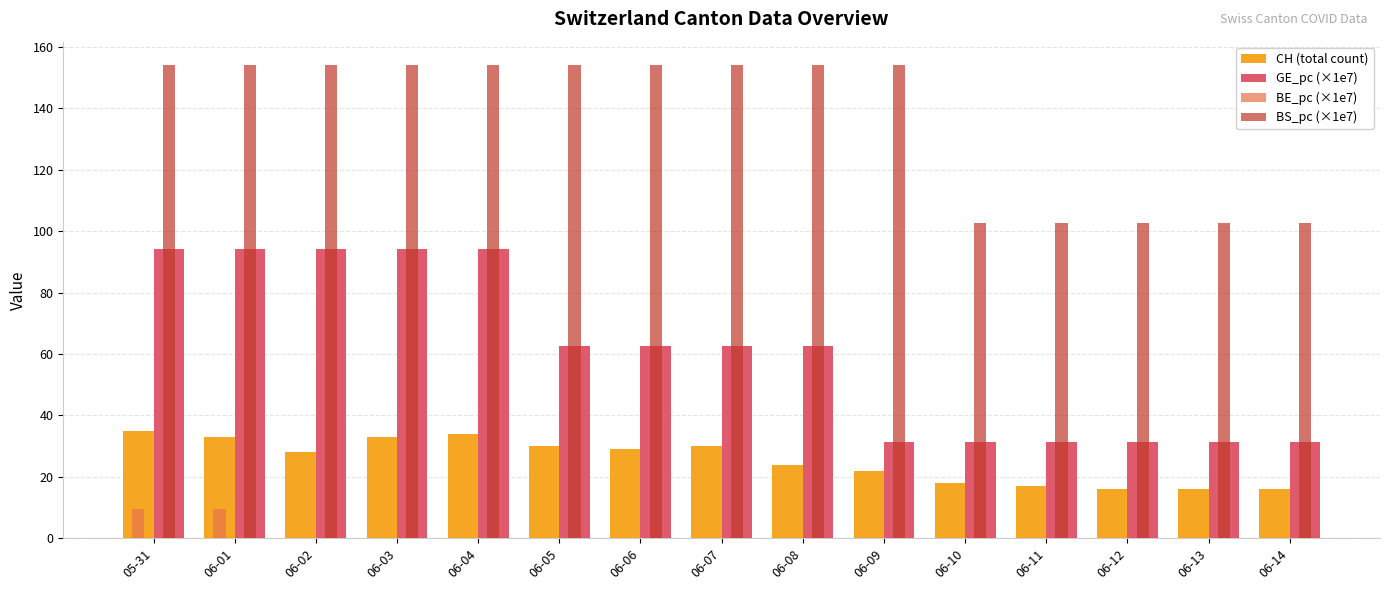

What is the sum of the BS_pc (×1e7) values at 06-08 and 05-31?

308.1